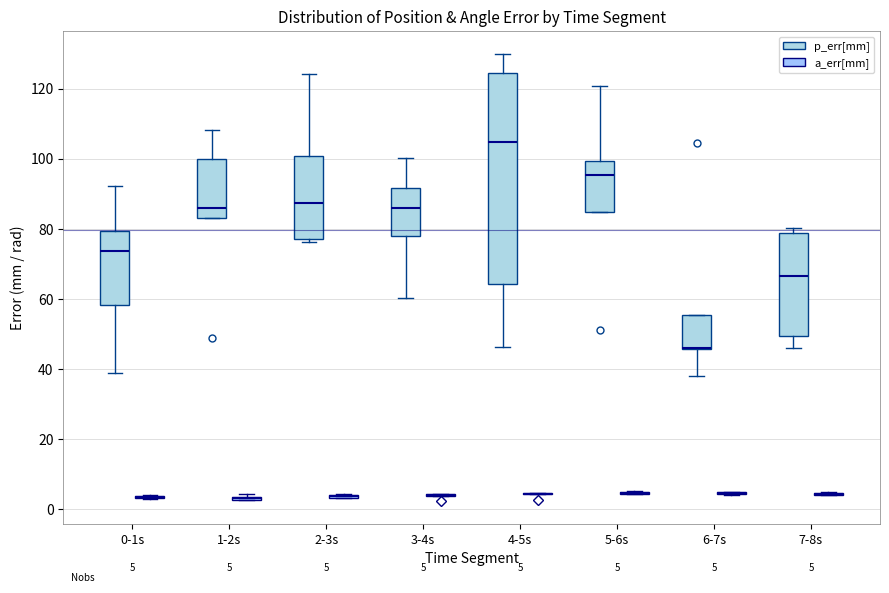

Comparing the boxes themselves (not the whiskers), which one is the tallest?

4-5s (p_err[mm])